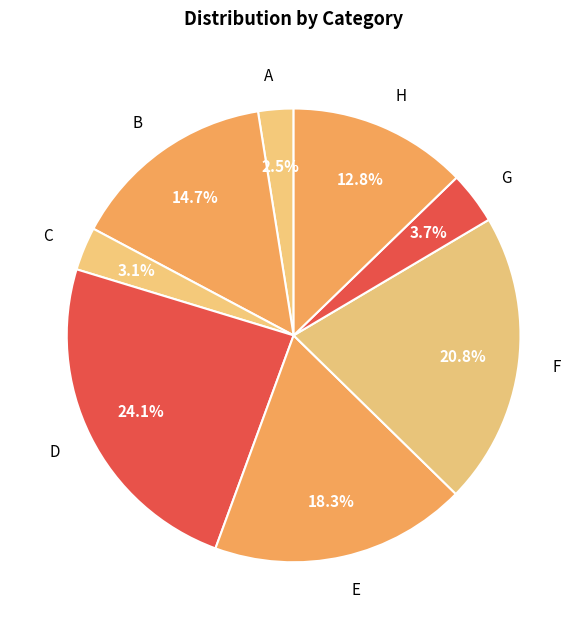

Do D and C together represent more than half of the pie?

No